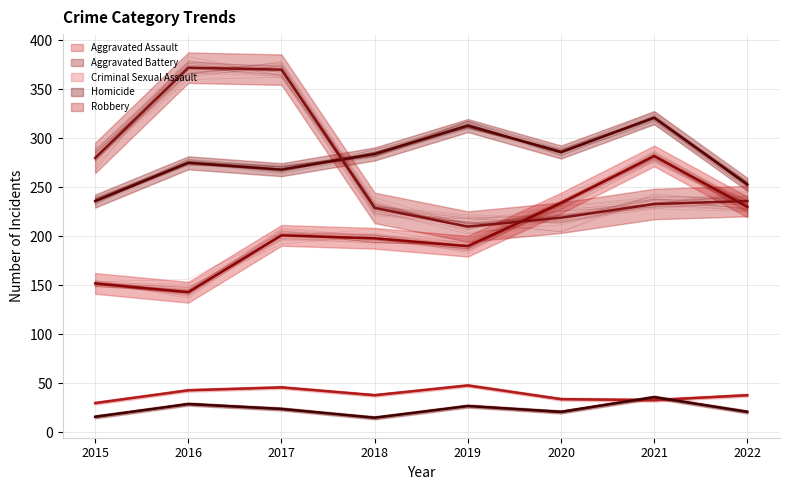

The Robbery series shows 624 at 2016. True or false?

False